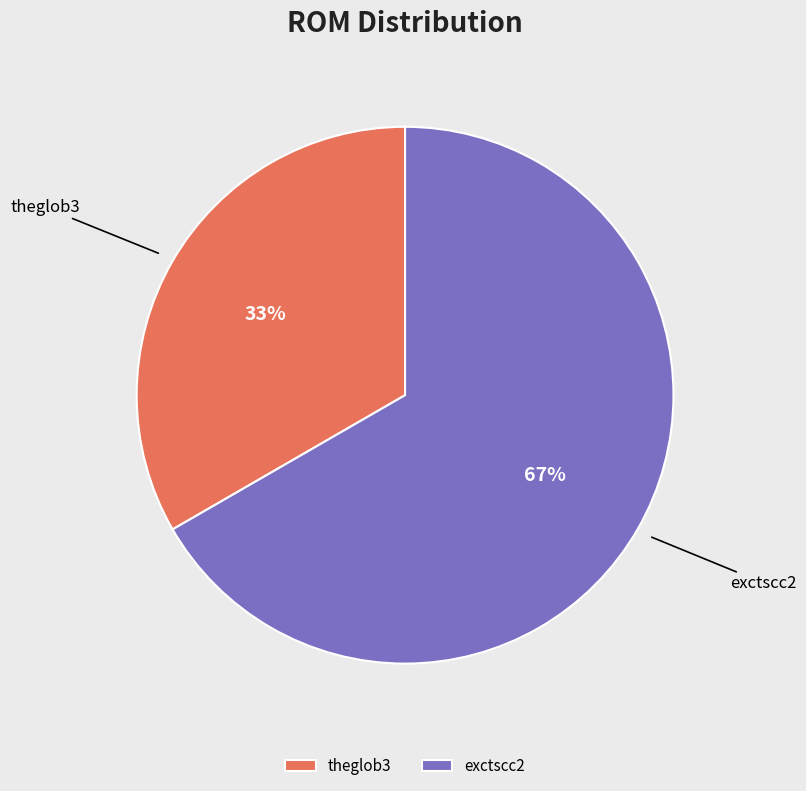

Approximately how many times larger is the value at exctscc2 compared to theglob3?

2.0